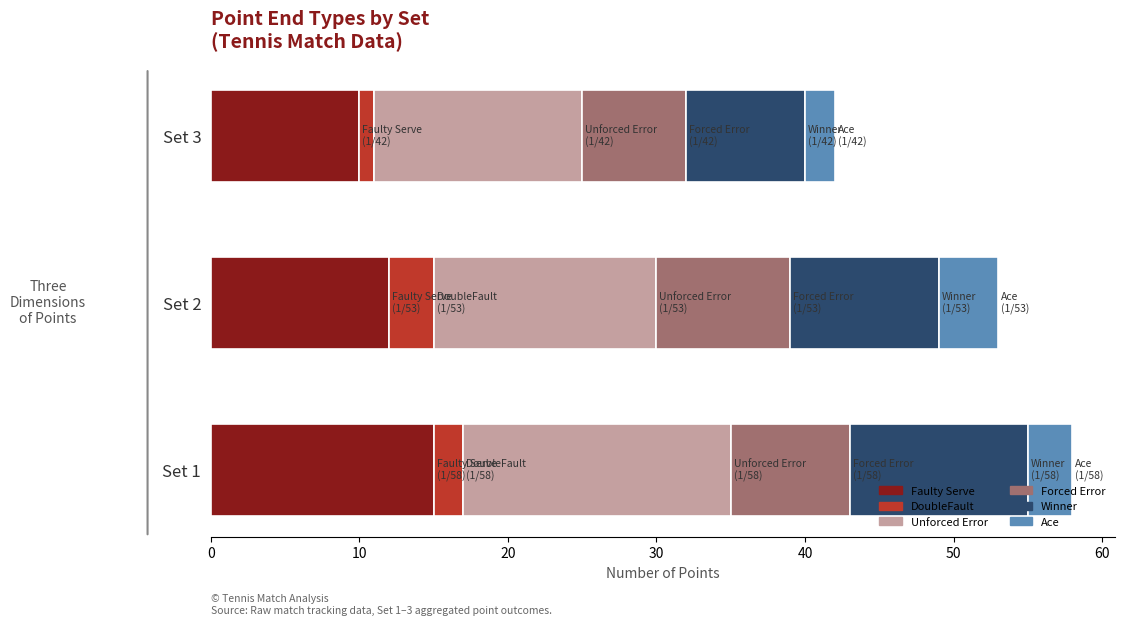

Which category has the lowest value in the Faulty Serve series?

Set 3